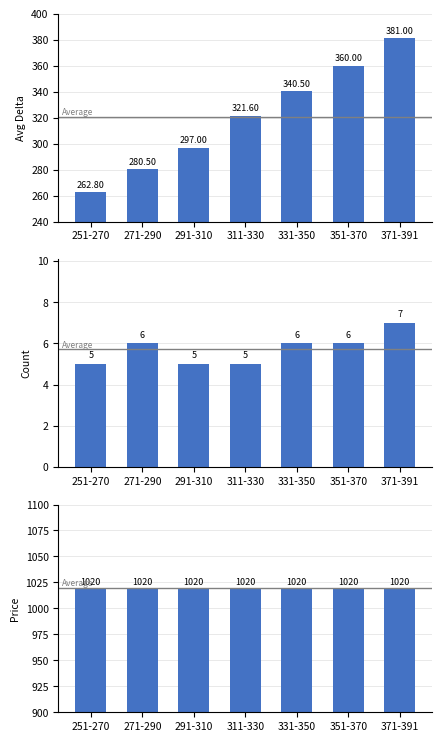

At which label does Avg Delta first exceed 321?

311-330